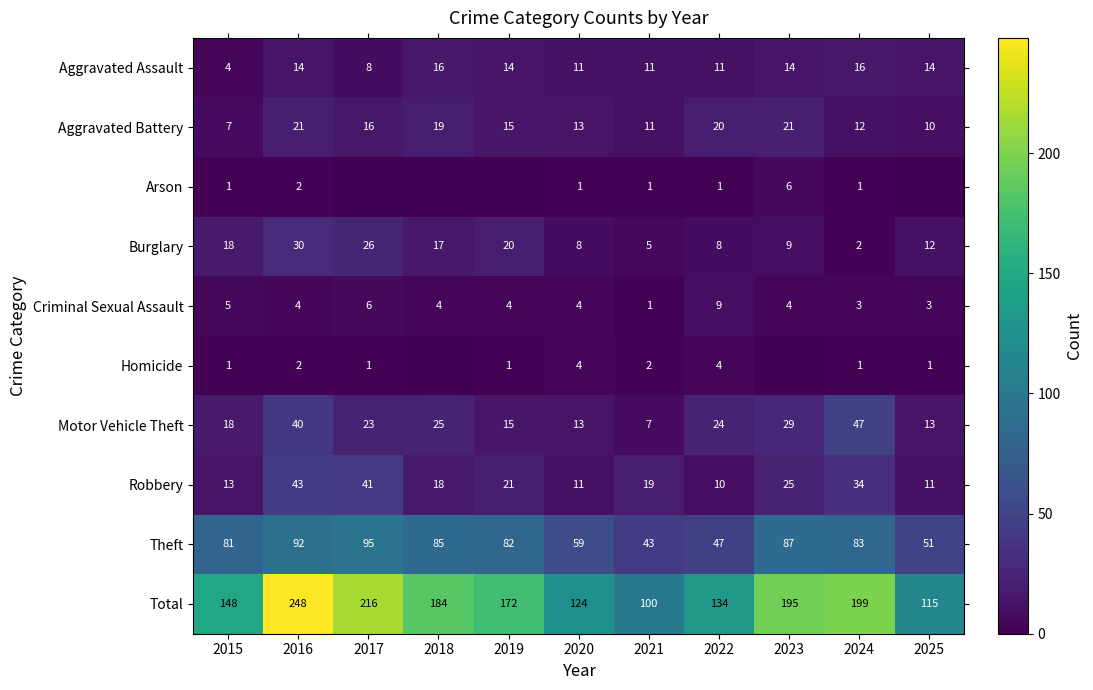

What is the average value of the Motor Vehicle Theft series?

23